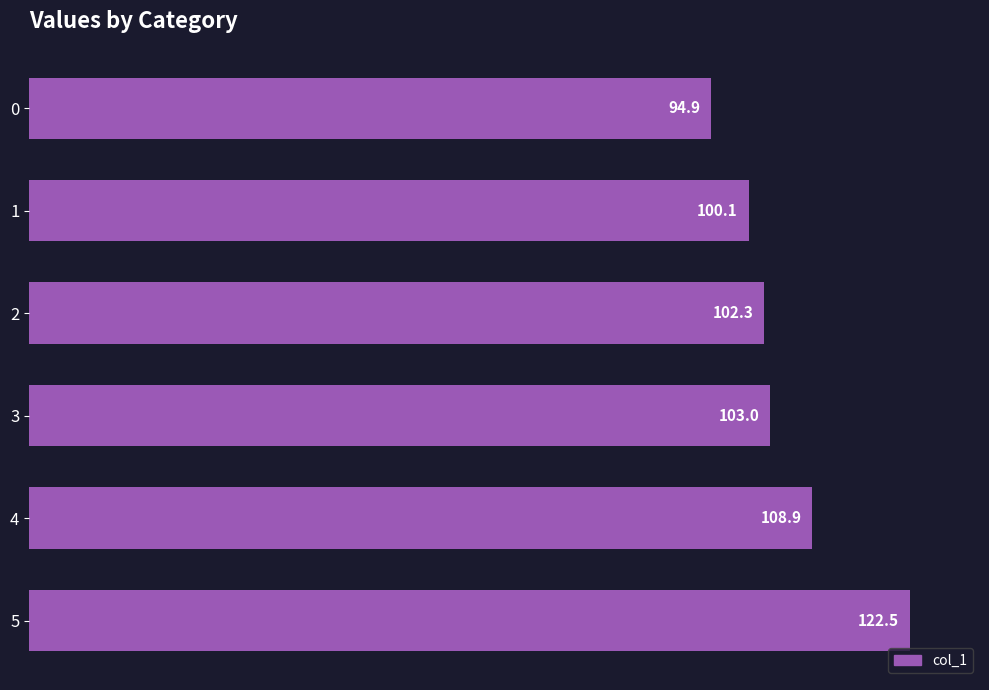

Approximately how many times larger is the value at 3 compared to 5?

0.8